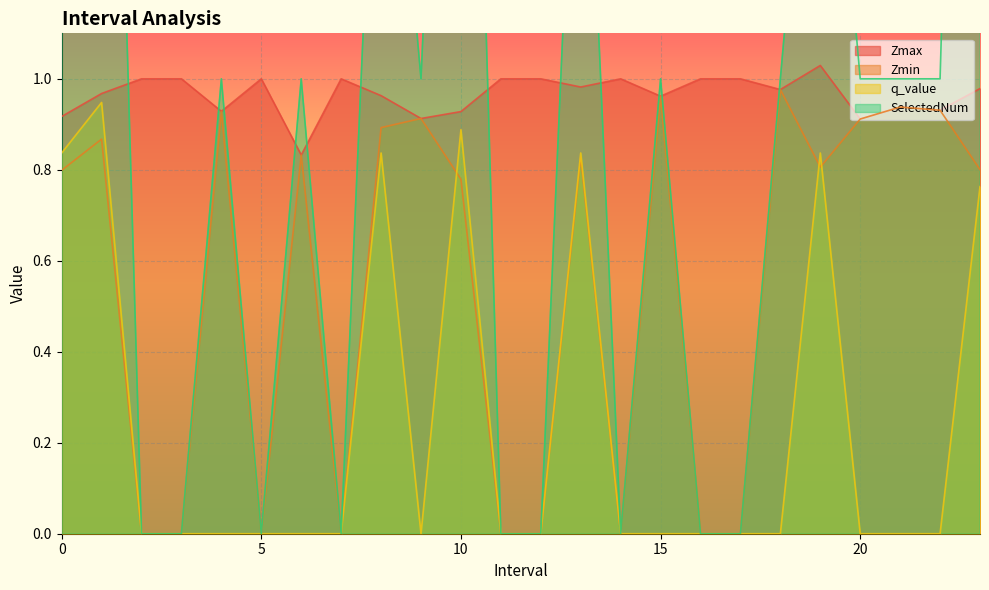

List the labels in order of SelectedNum value, largest first.

23.0, 1.0, 10.0, 0.0, 8.0, 13.0, 19.0, 4.0, 6.0, 9.0, 15.0, 18.0, 20.0, 21.0, 22.0, 2.0, 3.0, 5.0, 7.0, 11.0, 12.0, 14.0, 16.0, 17.0